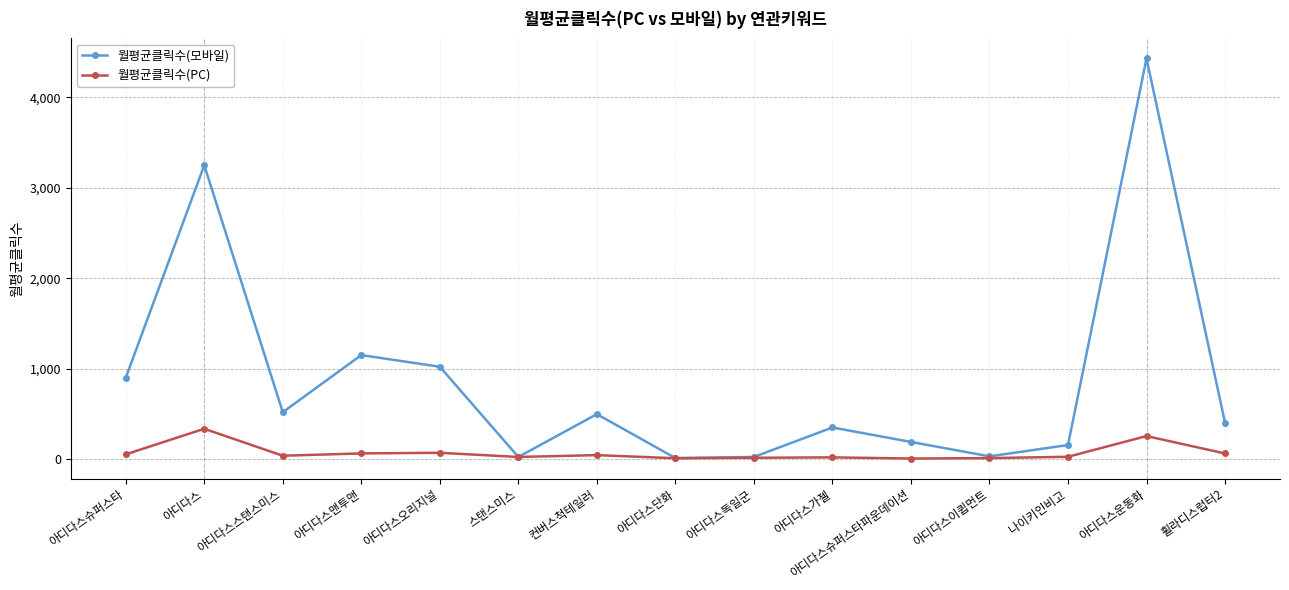

The value of 월평균클릭수(PC) at 아디다스슈퍼스타 is 55.1. True or false?

True